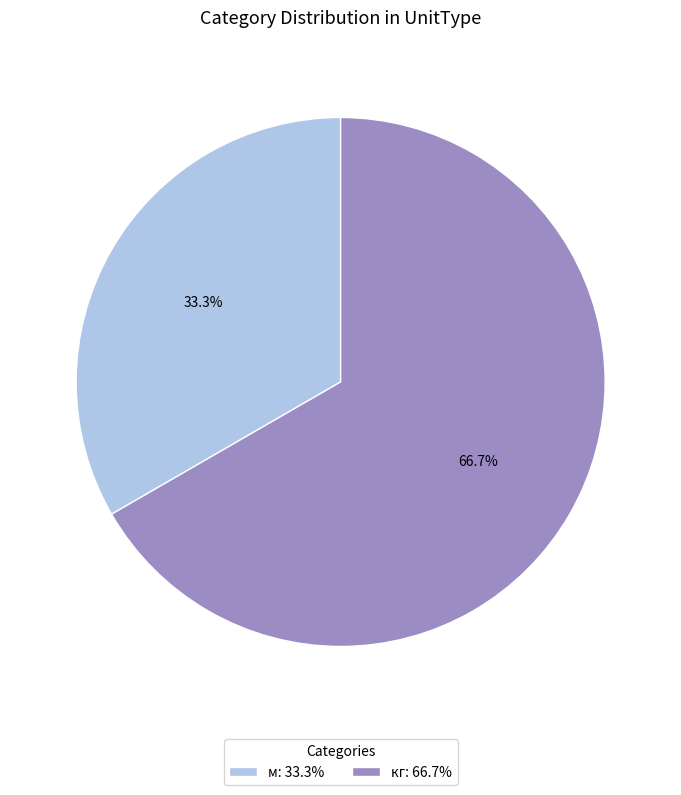

Which slice represents more than half of the pie?

кг